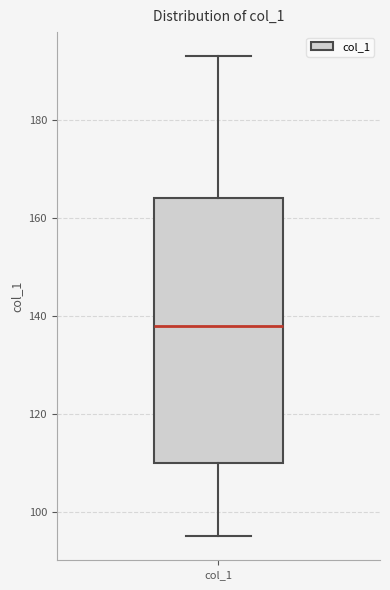

Transcribe this box plot: give where the median line is, the range the box spans, and where the two whiskers end, as read against the y-axis. The values are not printed on the chart, so give them approximately, as read against the axis.

median 138, box 110 to 164, whiskers 96 to 194